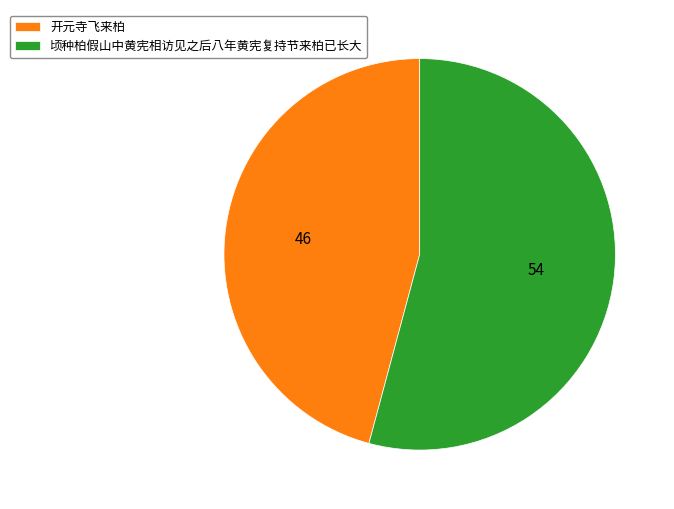

What is the largest slice in the pie chart?

顷种柏假山中黄宪相访见之后八年黄宪复持节来柏已长大